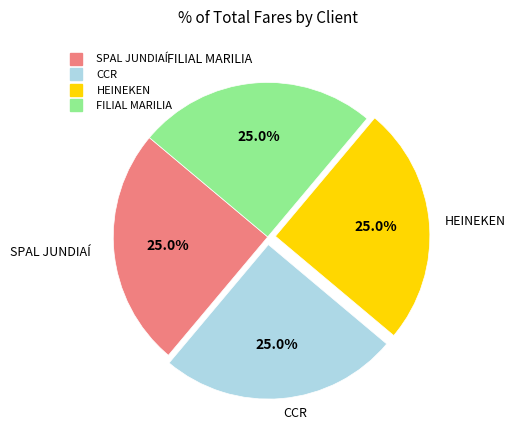

To the nearest percent, what is the combined percentage of HEINEKEN and FILIAL MARILIA?

50%